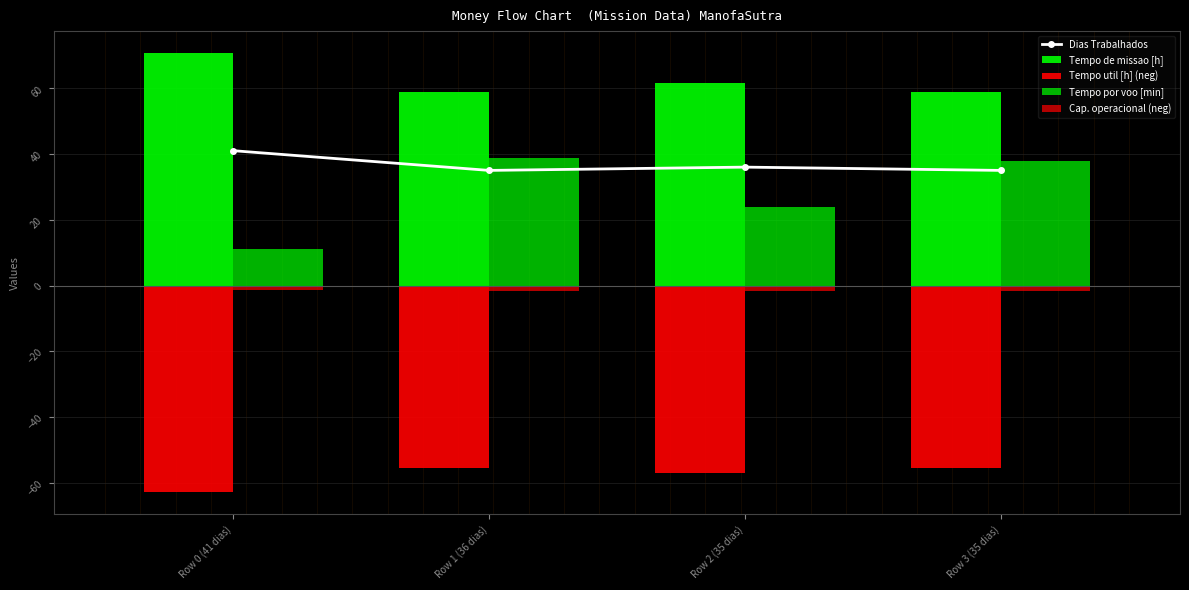

What is the difference between the maximum and minimum values in the Tempo util [h] (neg) series?

7.4